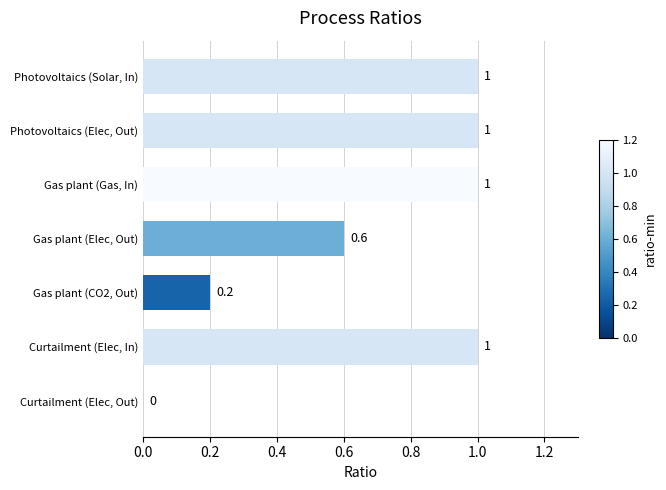

What is the maximum value shown in the chart?

1.0